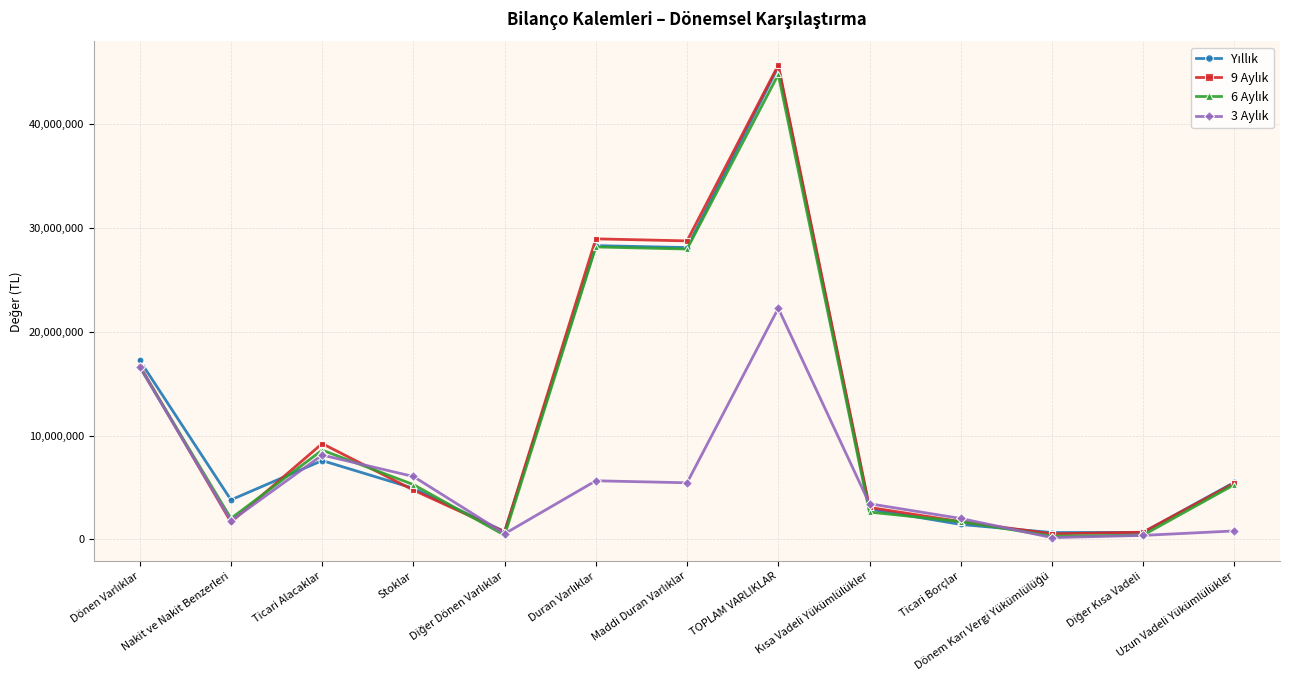

What is the greatest value displayed?

45711525